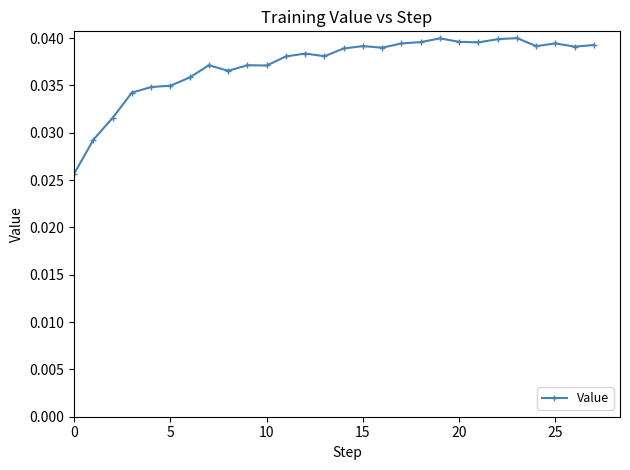

True or false: the data has more than 1 interior local peaks.

True